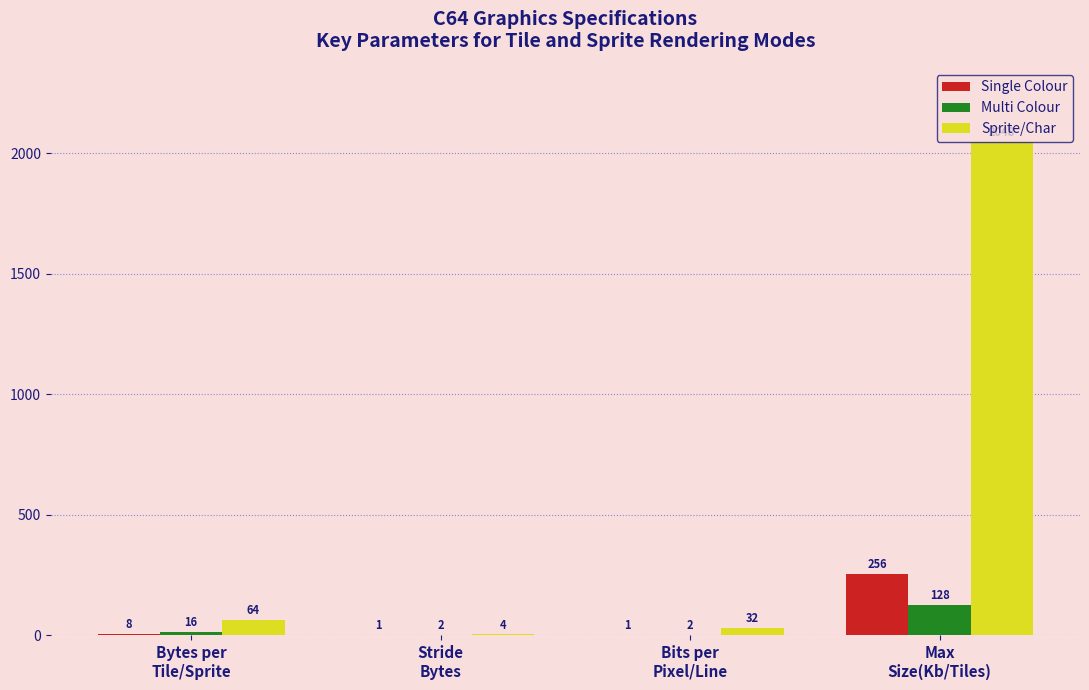

Which series has the largest total across all categories?

Sprite/Char